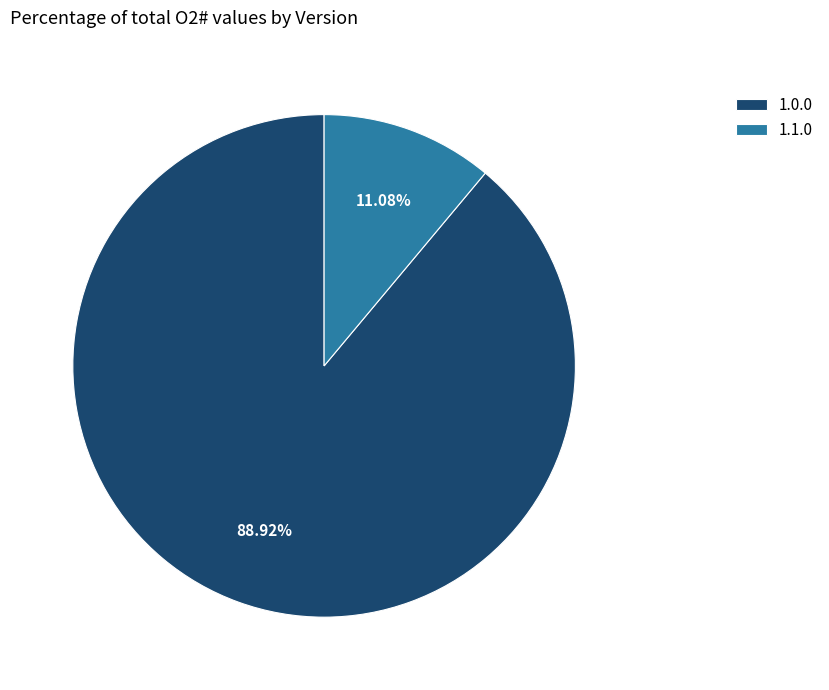

Does any single category account for the majority?

Yes